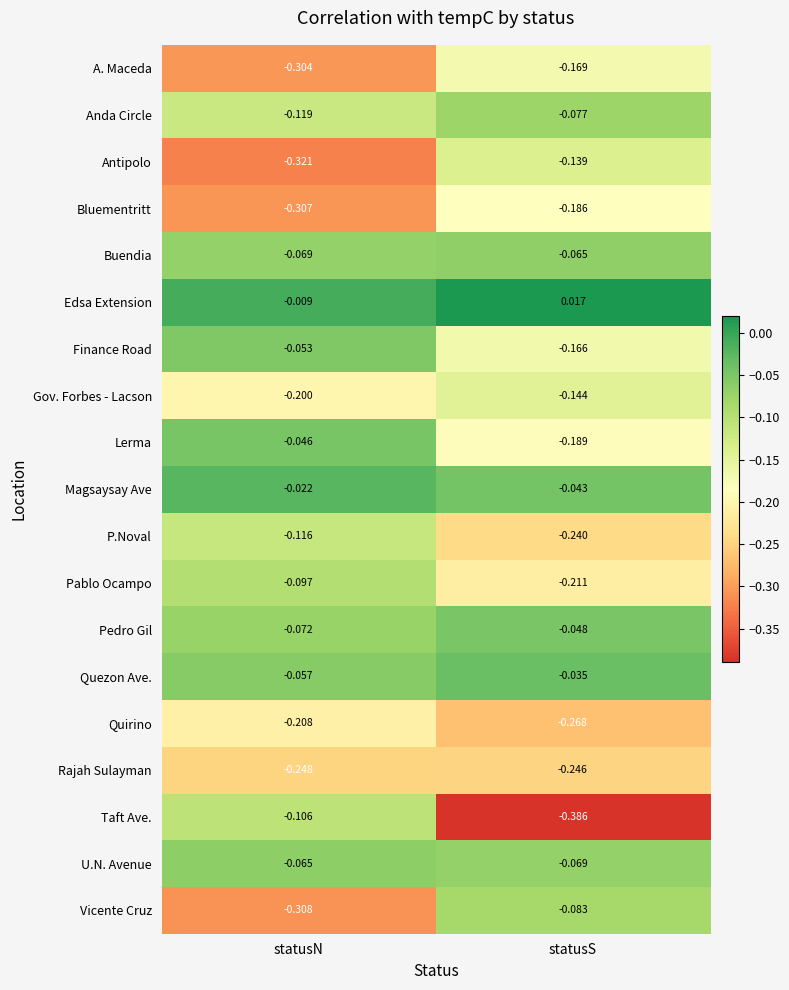

At which category does the chart reach its peak across all series?

statusS